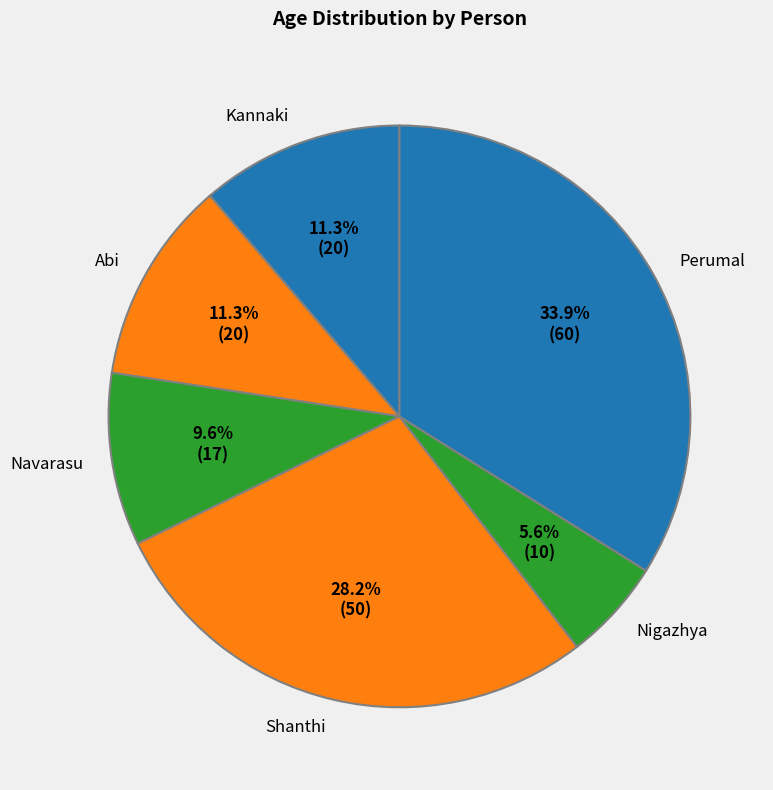

Approximately how many times larger is the value at Navarasu compared to Perumal?

0.3